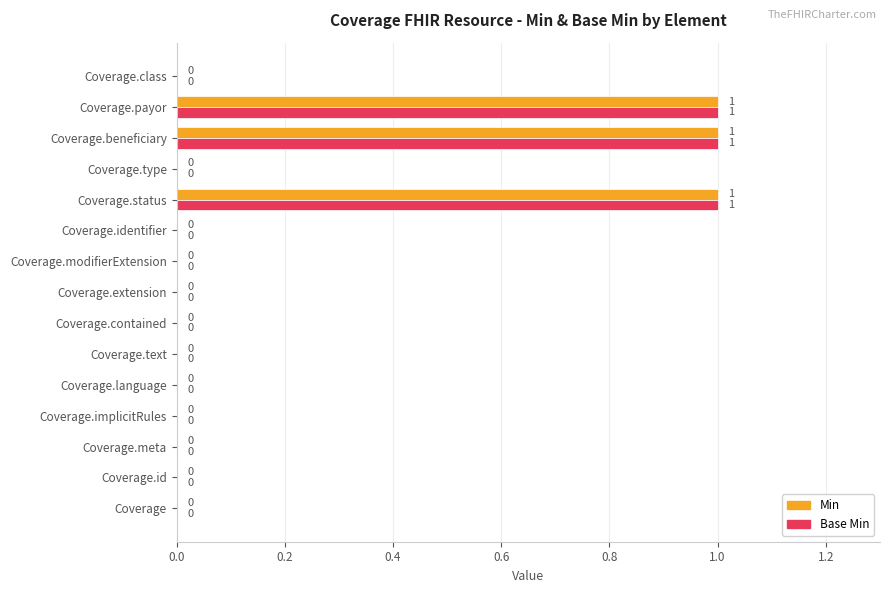

True or false: Base Min has a value of 0 at Coverage.implicitRules.

True